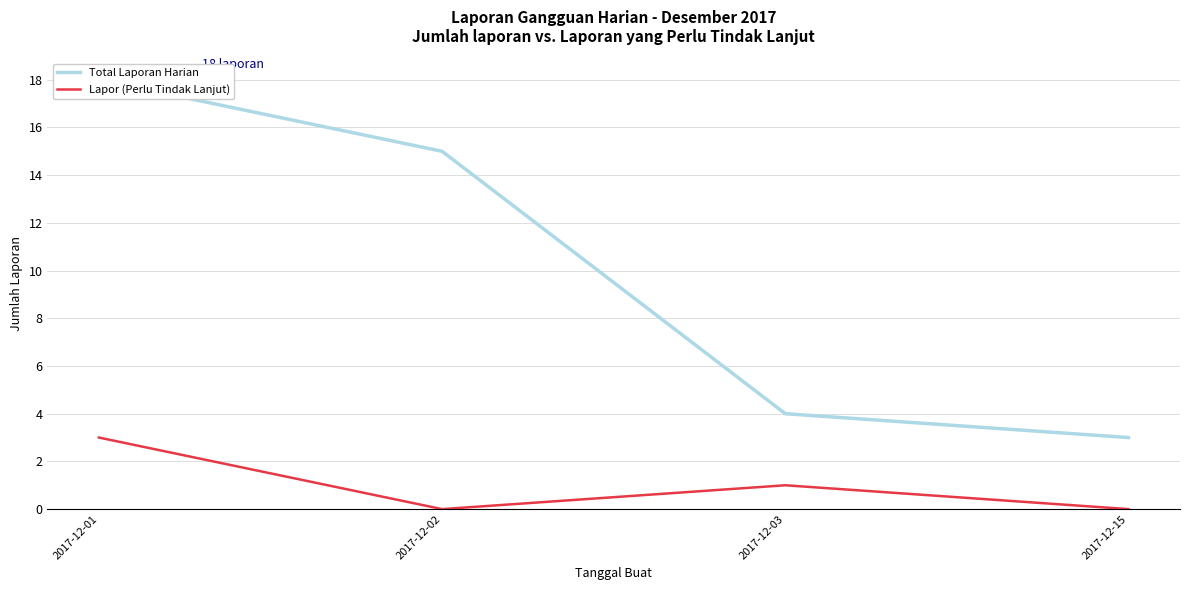

What is the sum of the Total Laporan Harian values at 2017-12-03 and 2017-12-02?

19